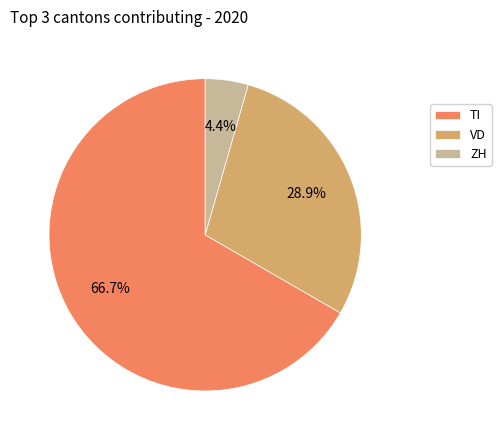

Is TI the majority of the pie?

Yes